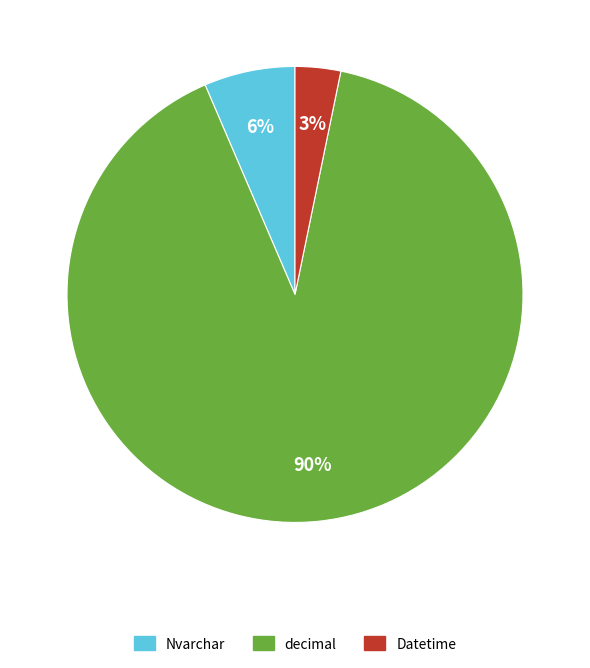

Which category has the biggest portion of the pie?

decimal